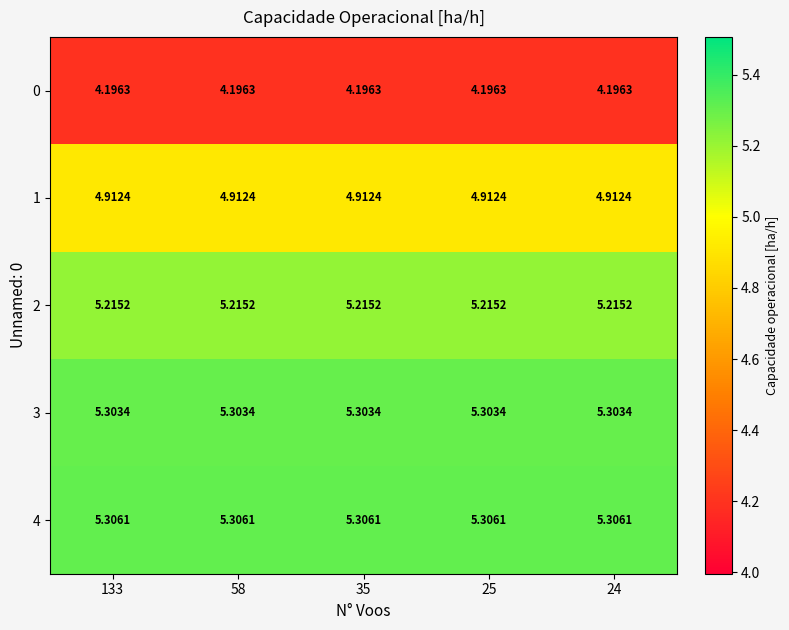

Is the value of 3 at 35 greater than the value of 0 at 35?

Yes